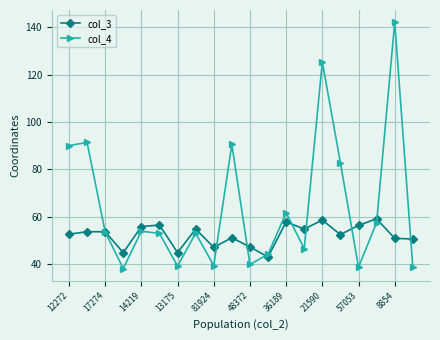

In col_4, how many points are higher than both neighbors (excluding endpoints)?

7